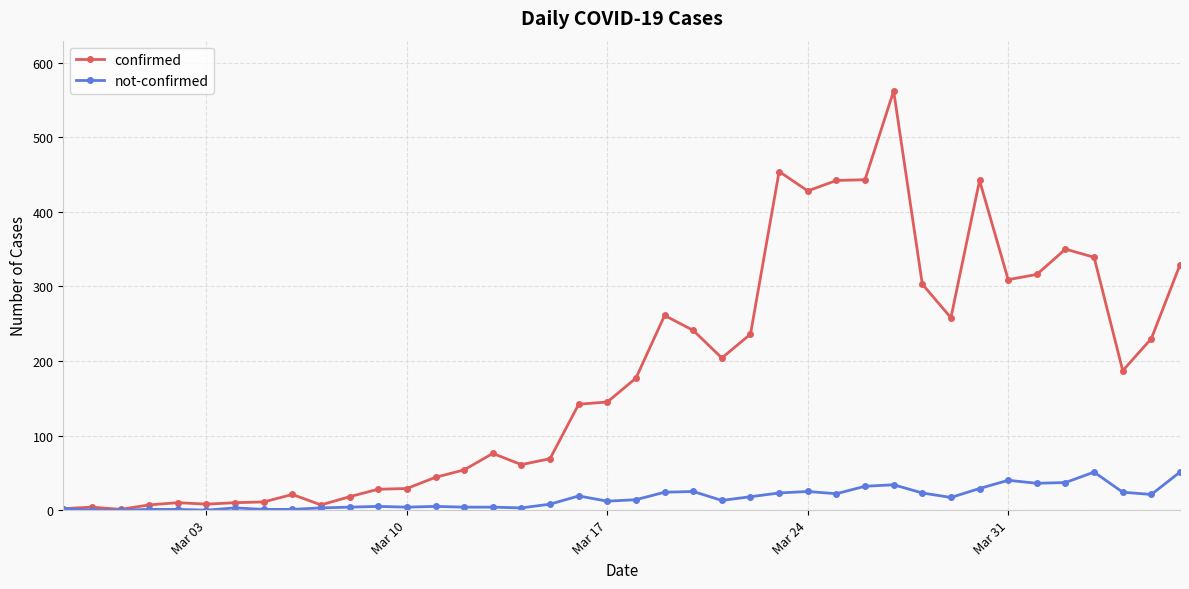

At how many categories does at least one series exceed 401?

6